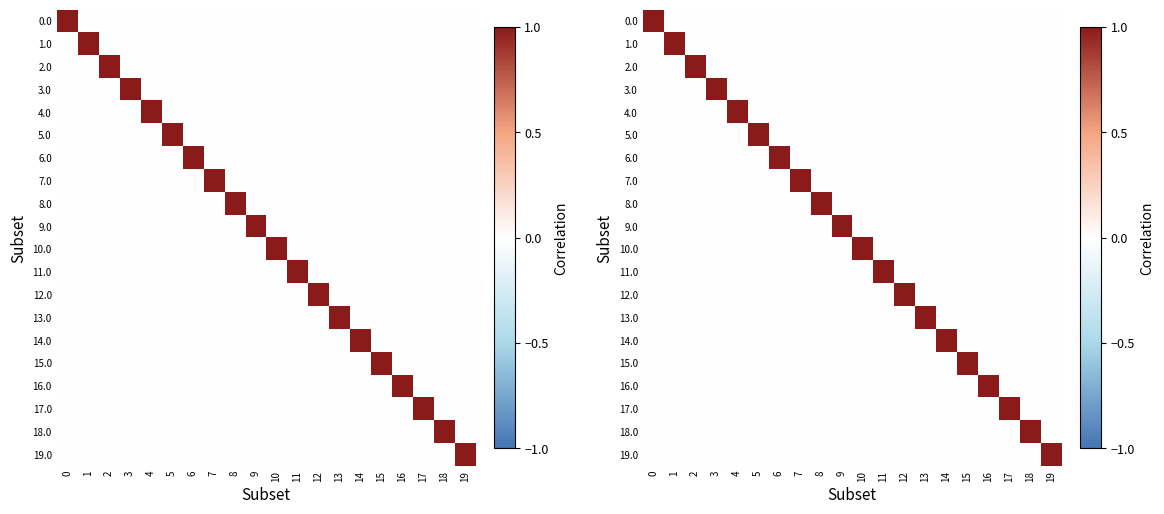

The 4.0 series shows 1 at 0. True or false?

False